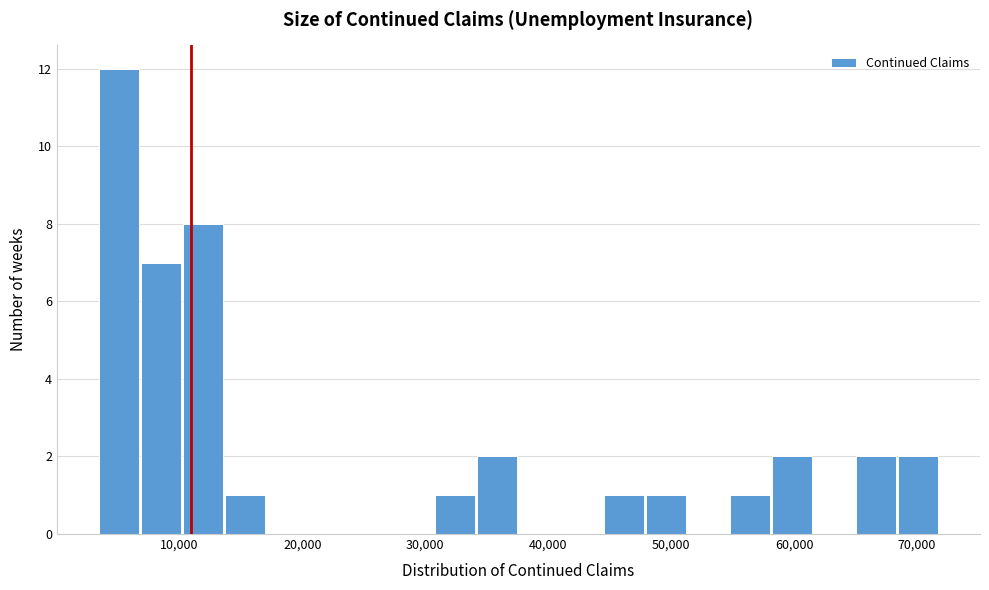

Around what value on the x-axis is the tallest bar? Give the approximate position of its centre, as read against the axis.

5000